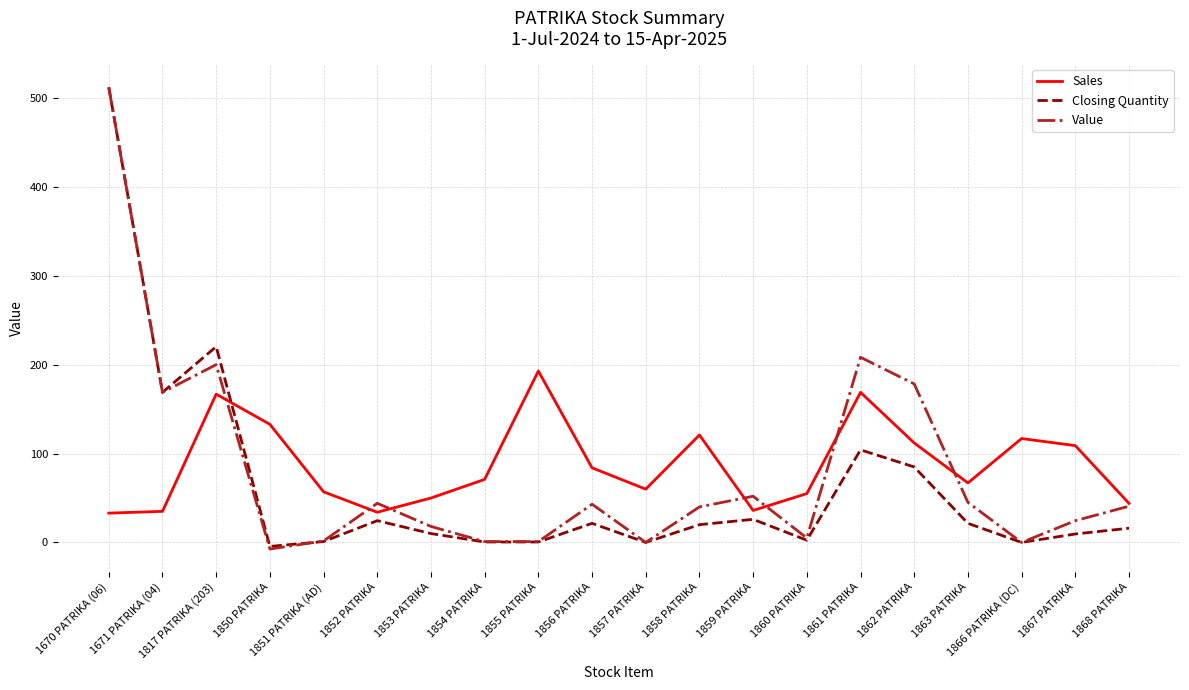

What is the maximum value shown in the chart?

512.5